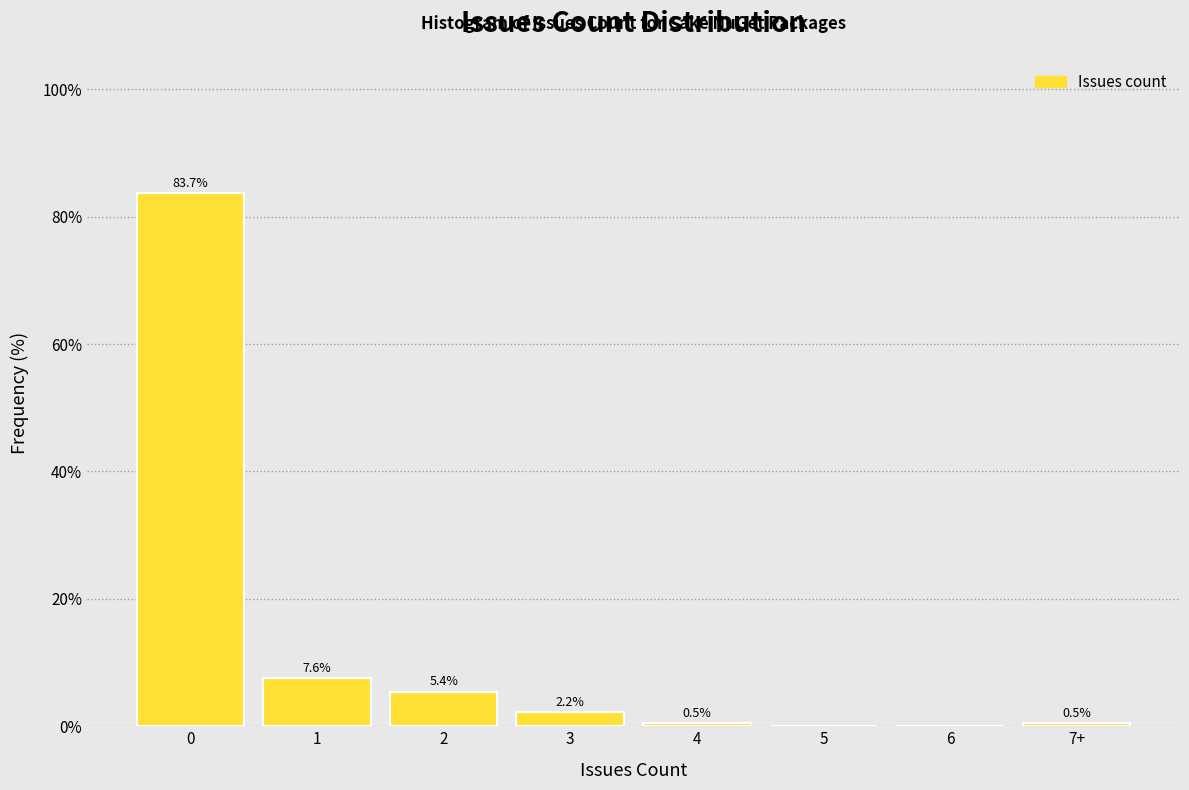

Reading left to right, list all the values displayed in this chart.

0=83.7	1=7.6	2=5.4	3=2.2	4=0.5	5=0.0	6=0.0	7+=0.5